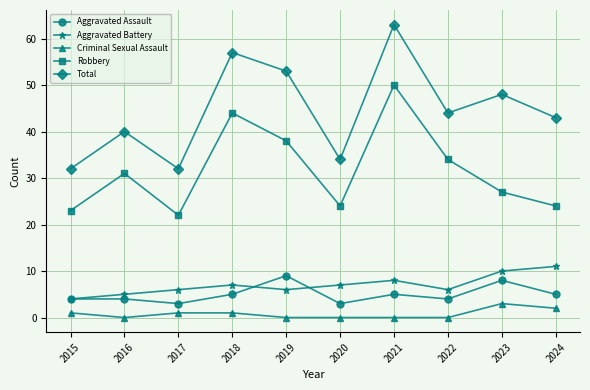

What is the difference between the maximum and minimum values in the Criminal Sexual Assault series?

3